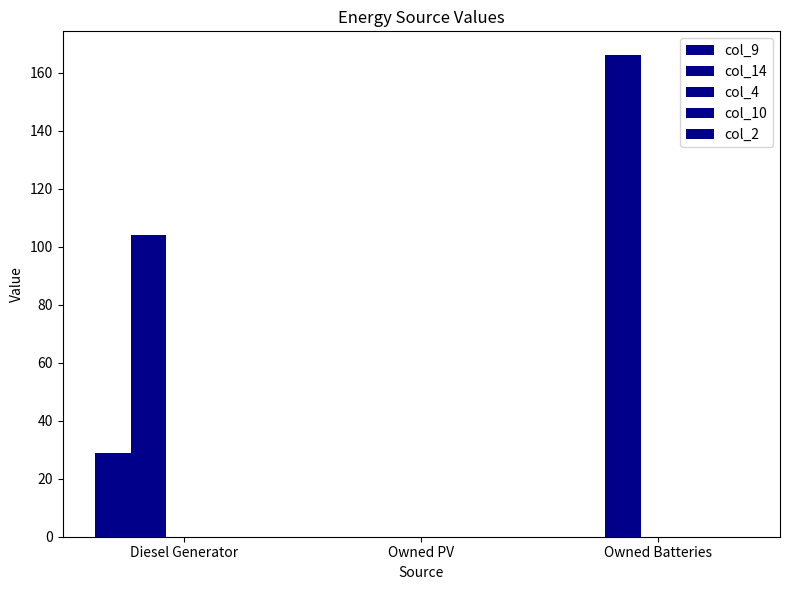

How many series are shown in this chart?

2